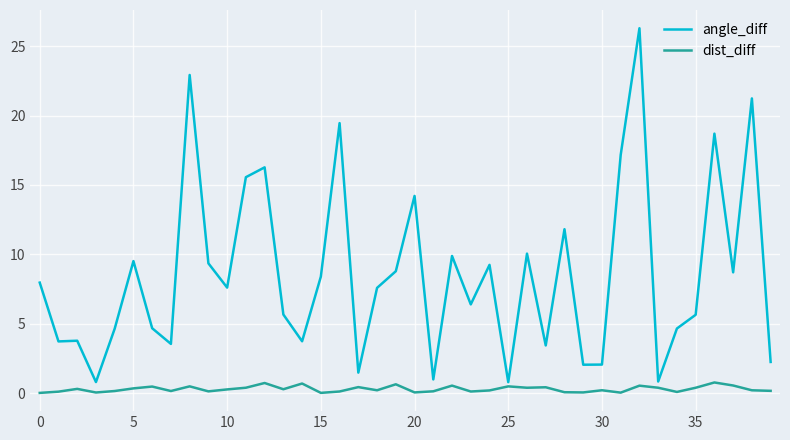

What is the difference between the maximum and minimum values in the dist_diff series?

0.8